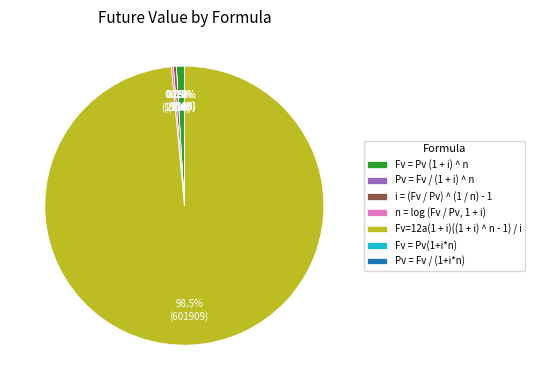

Which category has the biggest portion of the pie?

Fv=12a(1 + i)((1 + i) ^ n - 1) / i